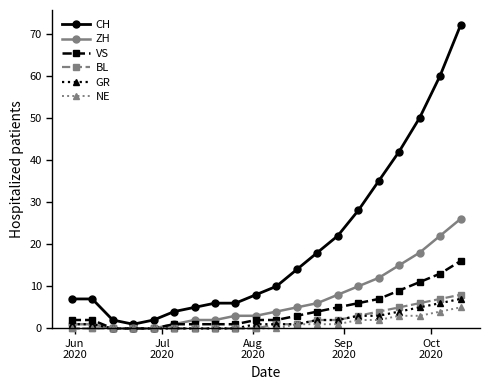

Which series has the largest total across all categories?

CH